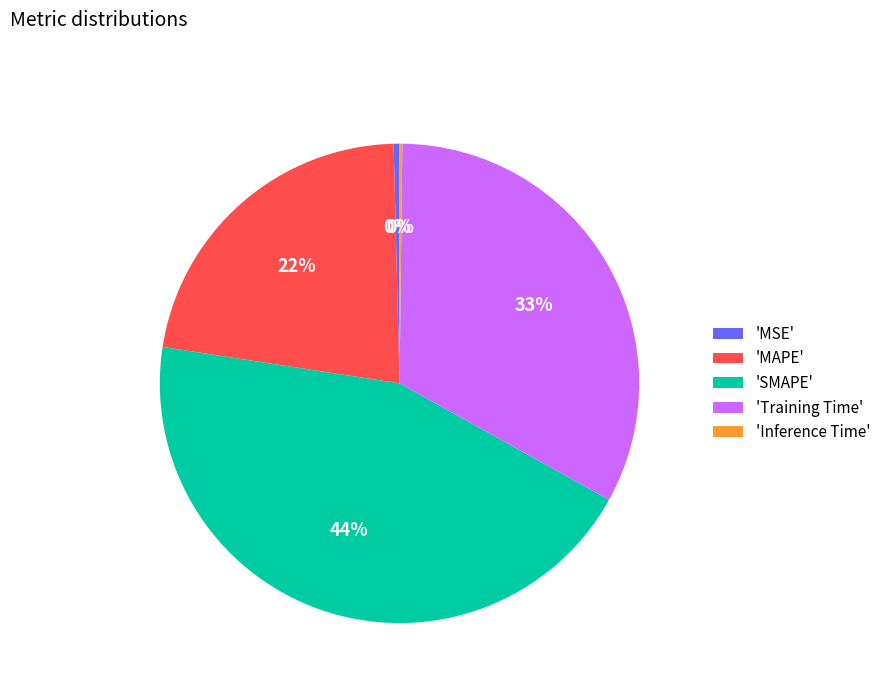

Is the sum of 'MSE' and 'SMAPE' greater than half?

No